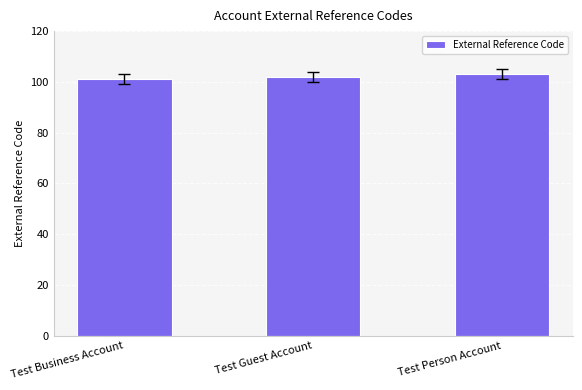

What is the greatest value displayed?

103